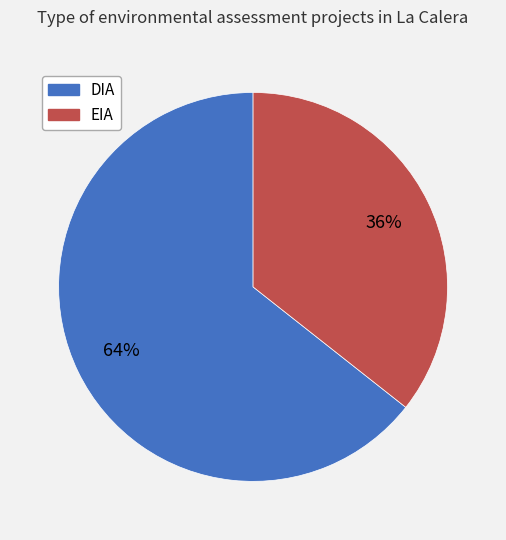

What percentage is the DIA slice, to the nearest percent?

64%